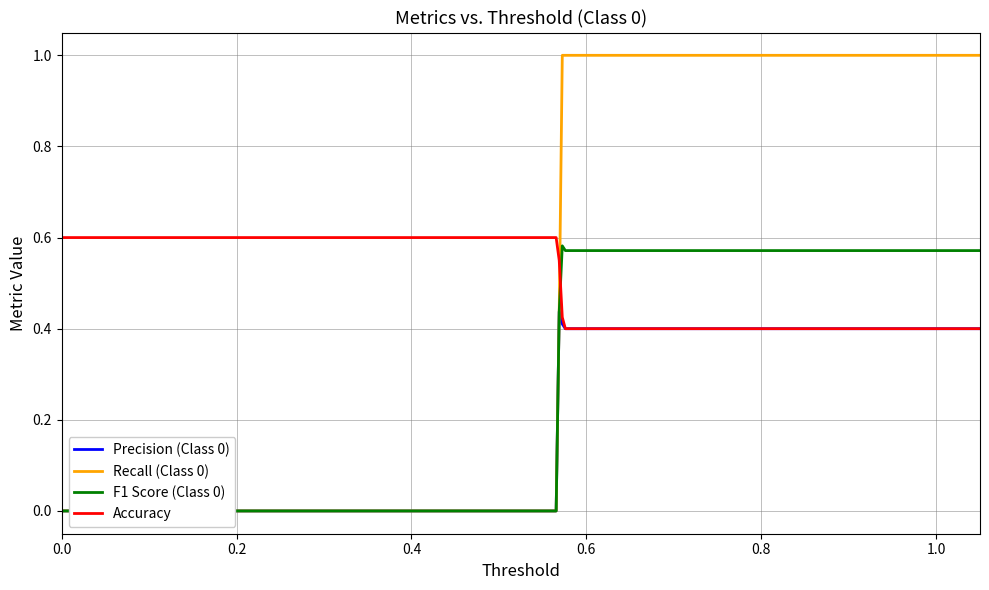

What is the greatest value displayed?

1.0